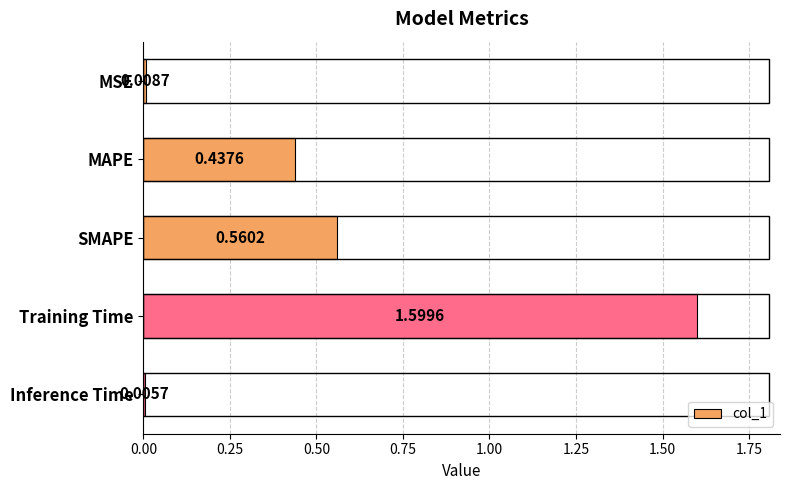

What is the sum of all values?

2.6